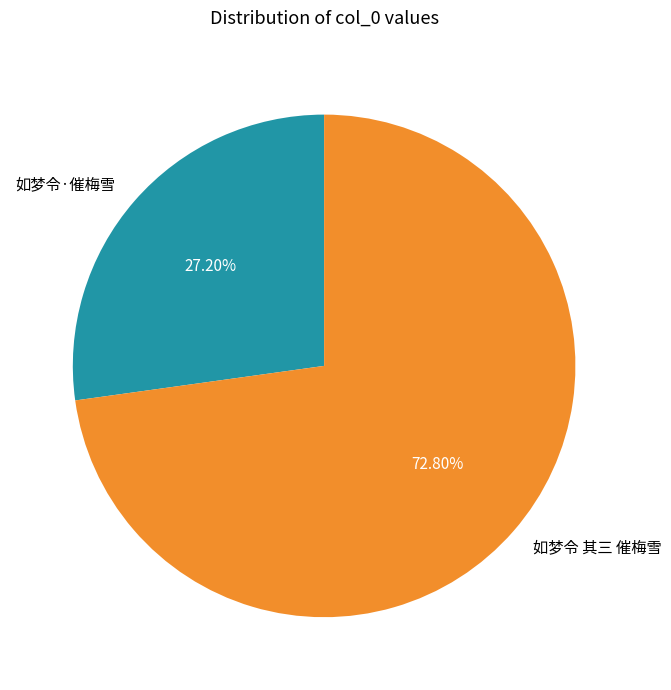

To the nearest percent, what is the difference between the largest and smallest slice percentages?

46%